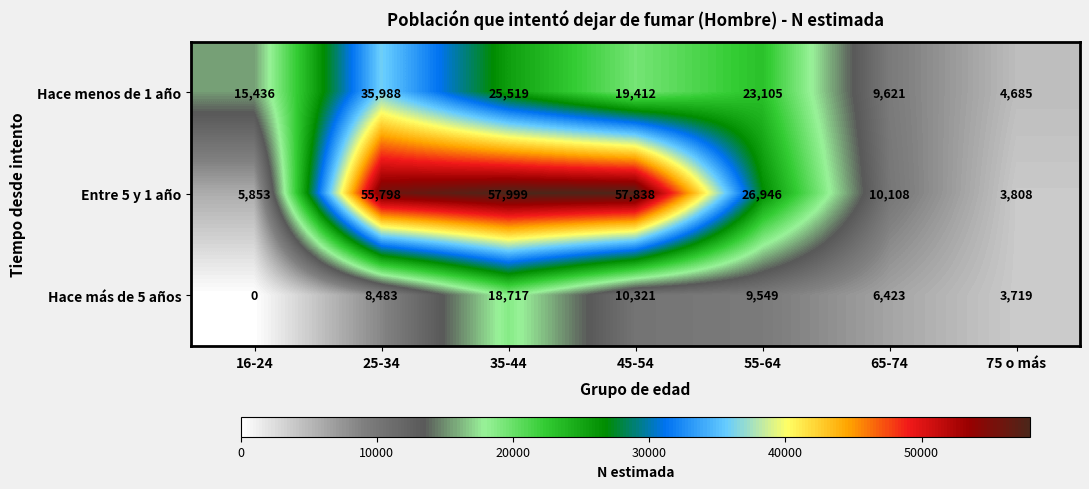

List the series in order of their overall mean, highest first.

Entre 5 y 1 año, Hace menos de 1 año, Hace más de 5 años